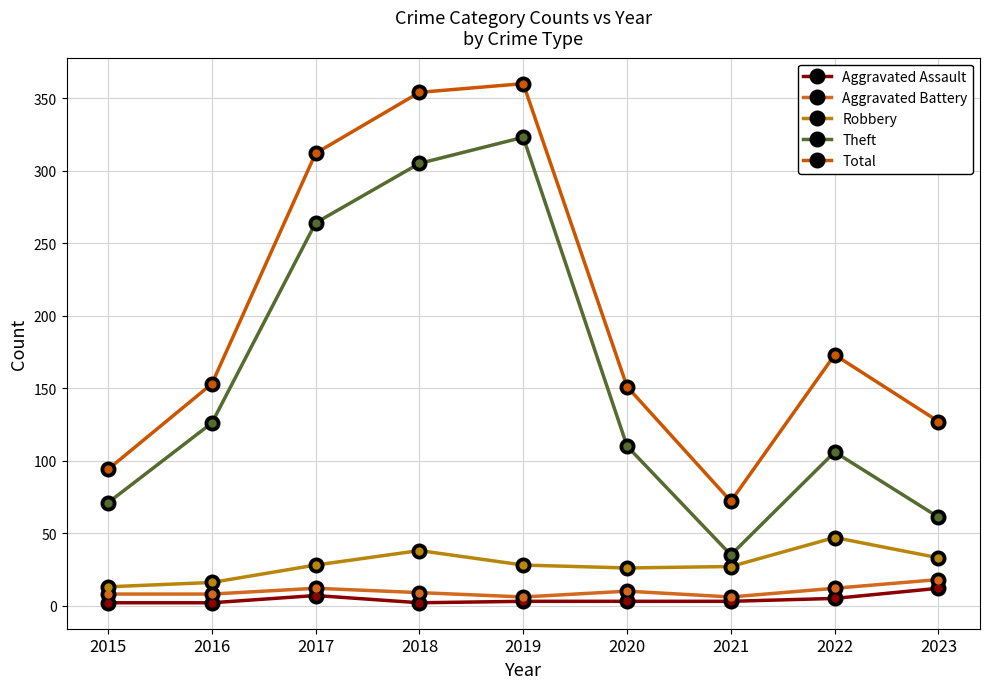

Is it true that Robbery equals 81 at 2022?

False